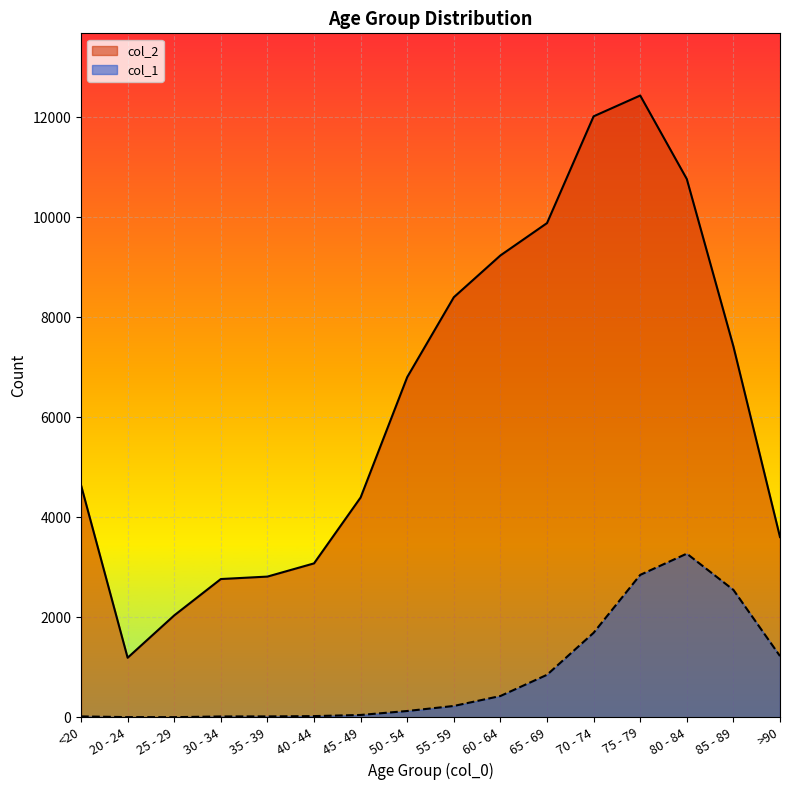

Reading left to right, list all the values displayed in this chart.

col_1: 18	4	3	17	18	24	47	126	227	426	850	1690	2848	3273	2548	1224
col_2: 4641	1191	2038	2765	2814	3078	4396	6803	8400	9236	9883	12018	12434	10764	7417	3604